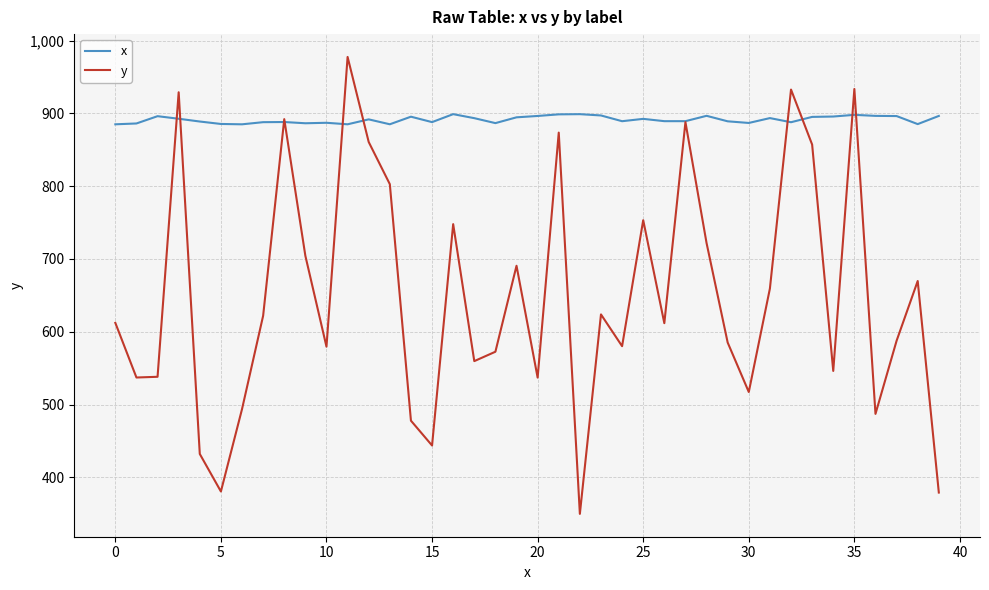

Does the chart have visible grid lines?

Yes